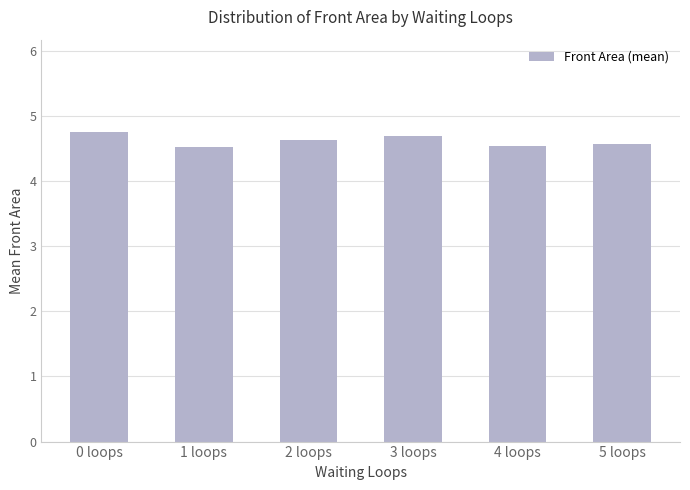

How many values are between 4 and 5?

6